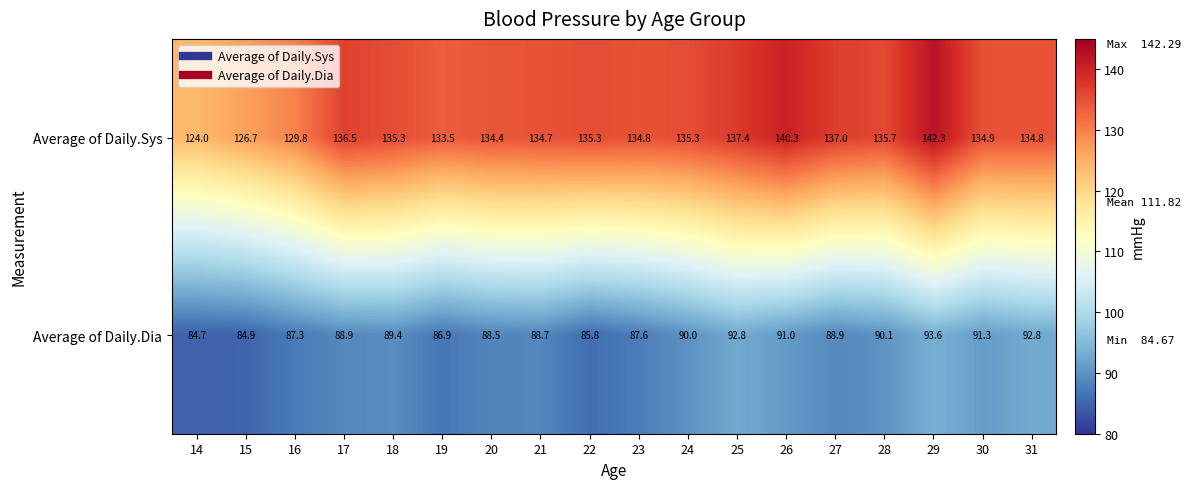

Is it true that Average of Daily.Dia equals 26.1 at 18?

False